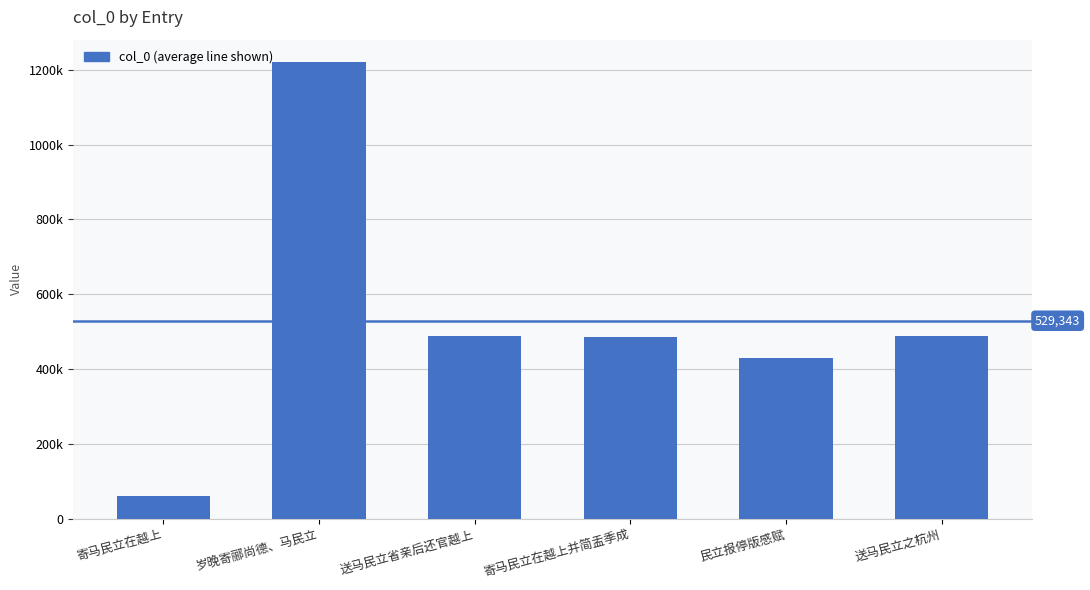

Where is the data nearest to the value 640032?

送马民立省亲后还官越上